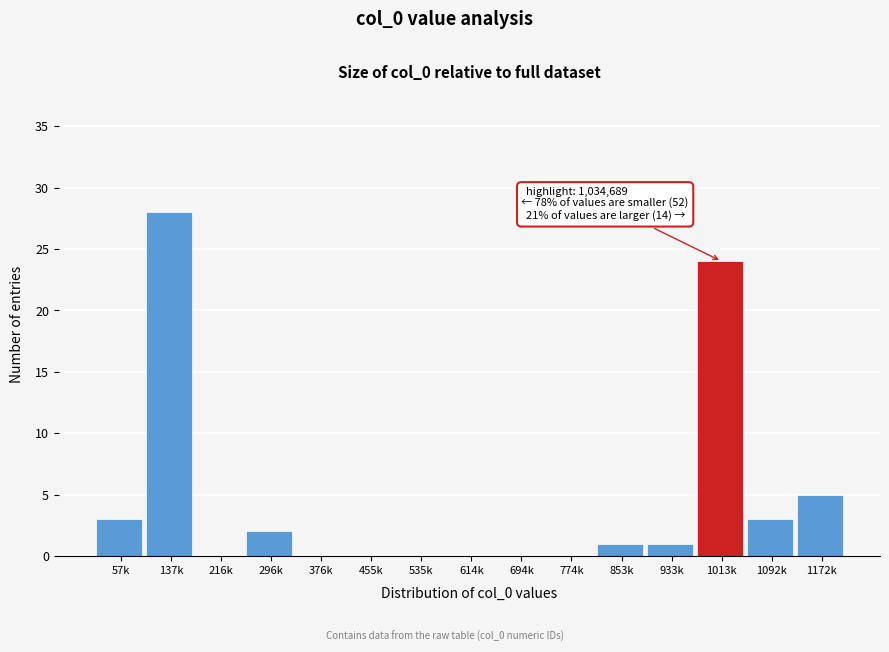

Reading right to left, list all the values displayed in this chart.

1172k=5	1092k=3	1013k=24	933k=1	853k=1	774k=0	694k=0	614k=0	535k=0	455k=0	376k=0	296k=2	216k=0	137k=28	57k=3